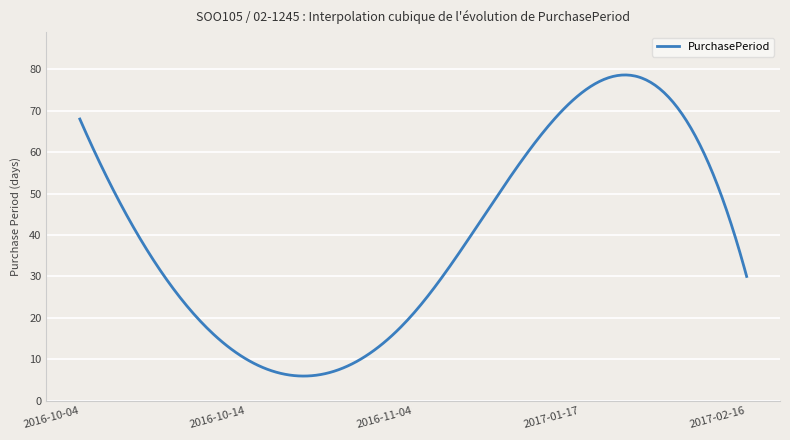

What is the difference between the maximum and minimum values?

72.7